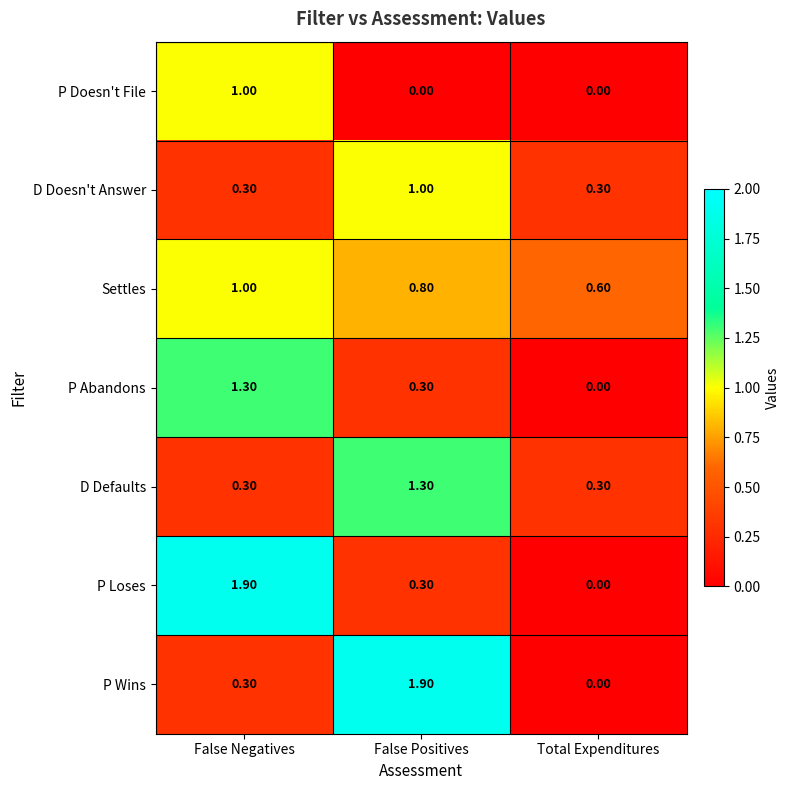

At which label is P Loses closest to 0?

Total Expenditures